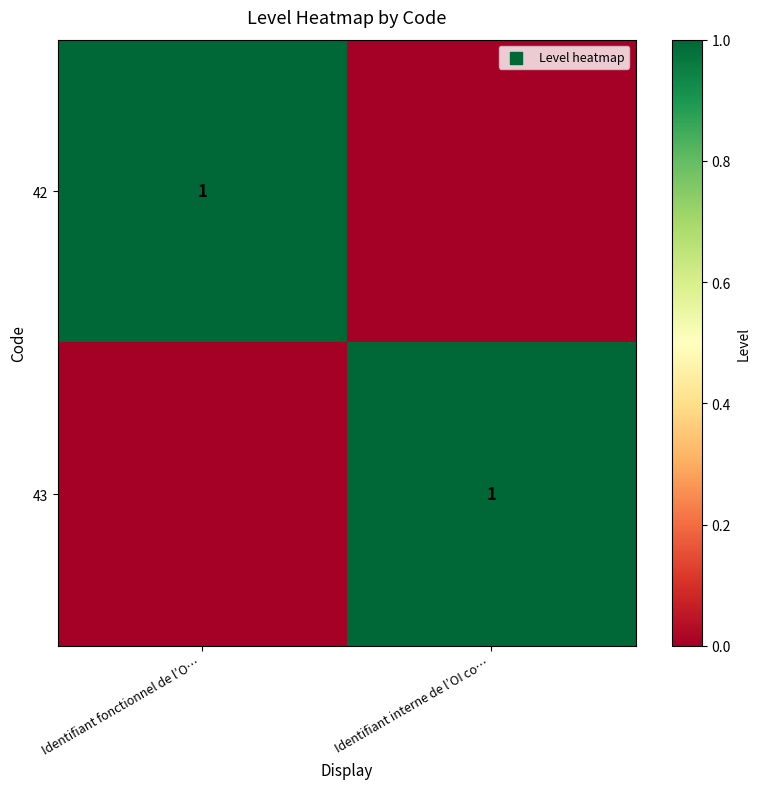

The 42 series shows 1 at Identifiant fonctionnel de l’O…. True or false?

True